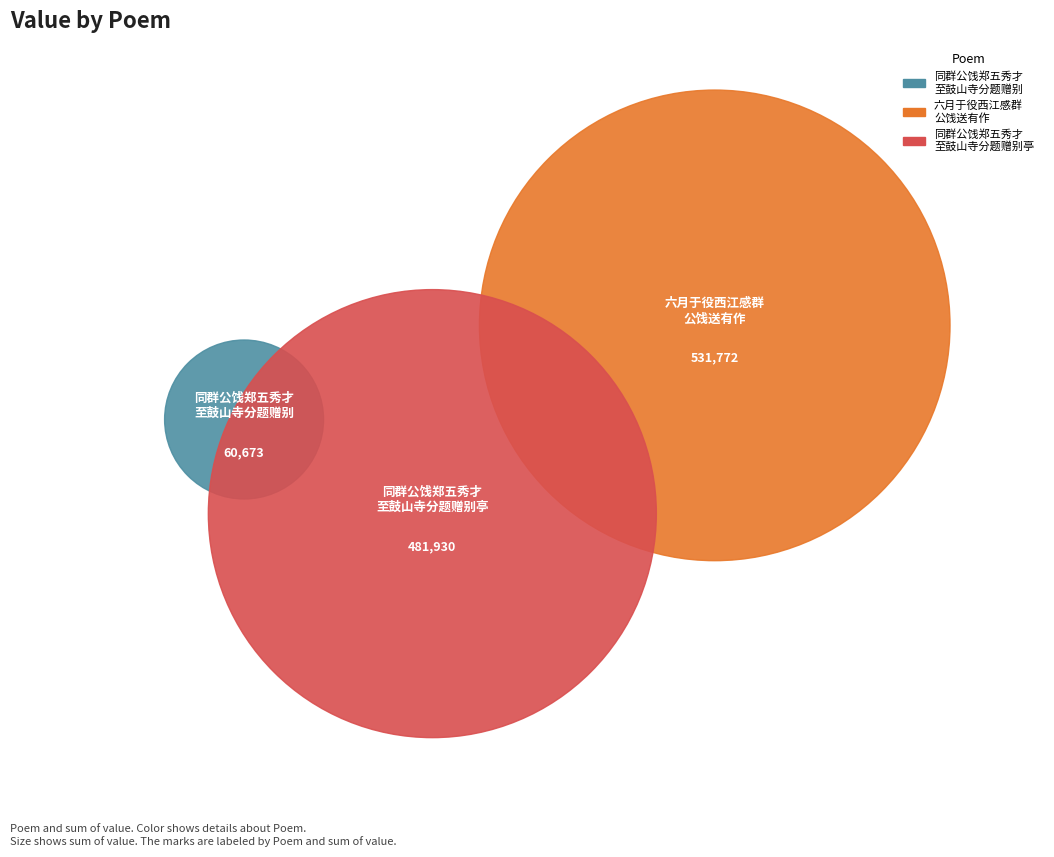

Which category has the biggest portion of the pie?

六月于役西江感群公饯送有作